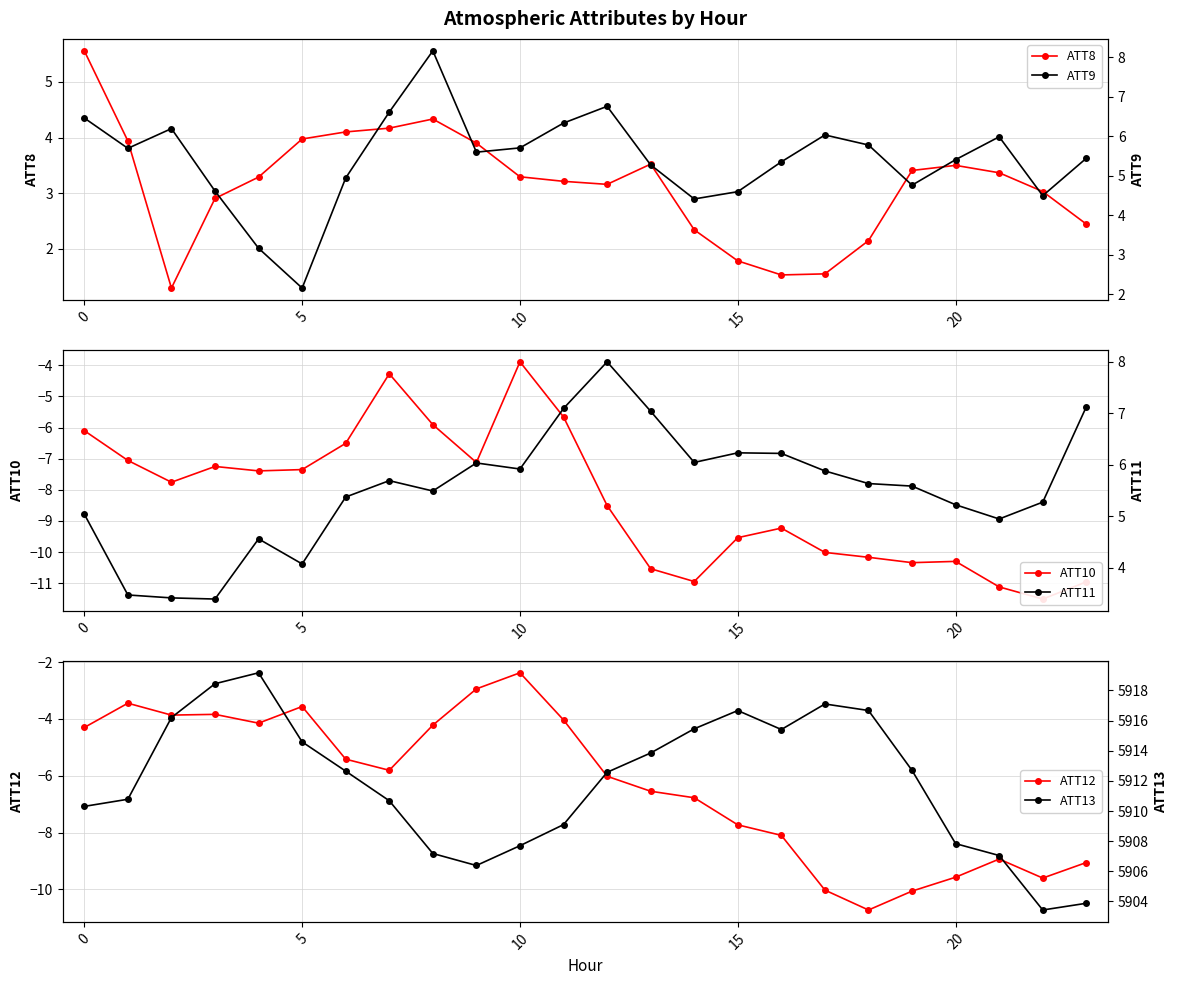

True or false: ATT12 has a value of -12.6 at 20.

False